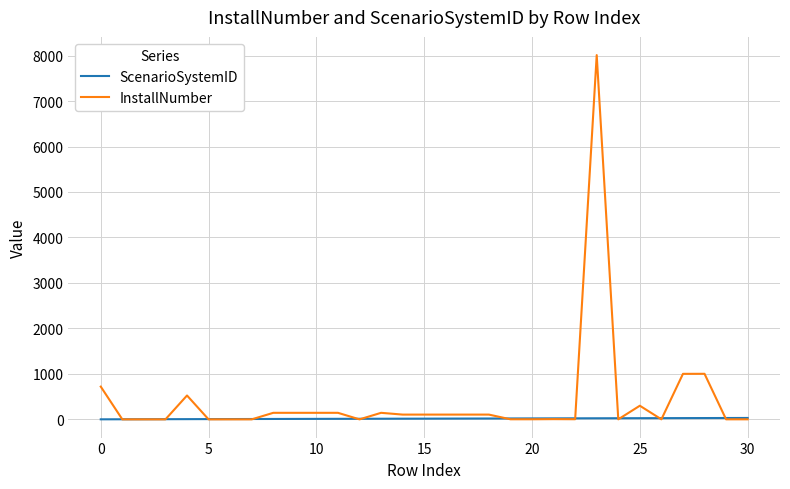

Does the chart display data point markers on the line(s)?

No